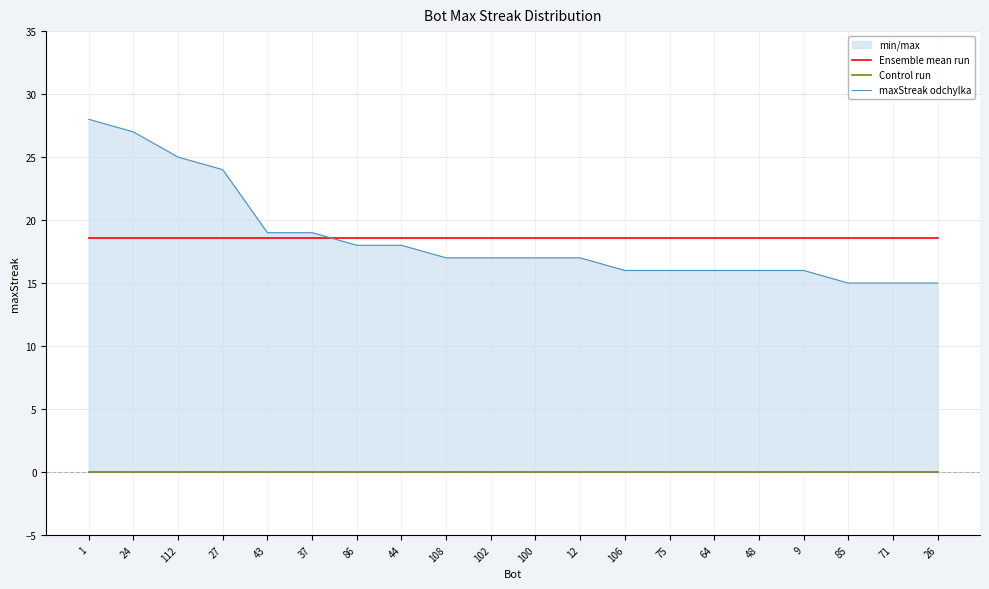

What is the average value of the maxStreak odchylka series?

18.6